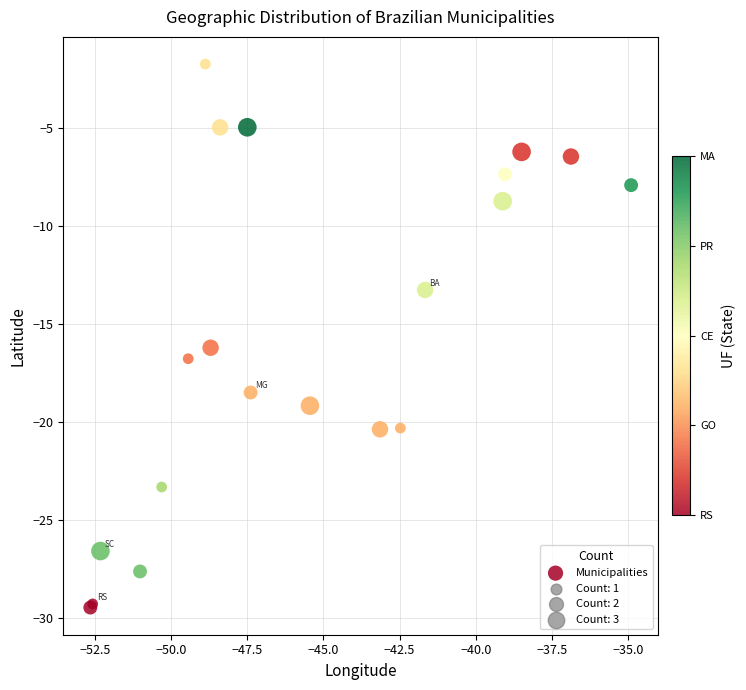

What Y value in the scatter plot is closest to -15?

-16.2